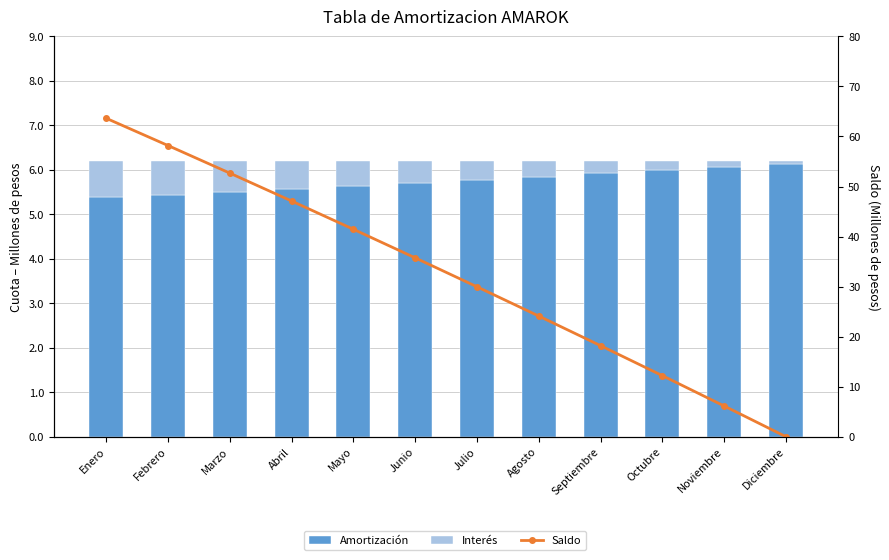

Does the chart contain any negative values?

No